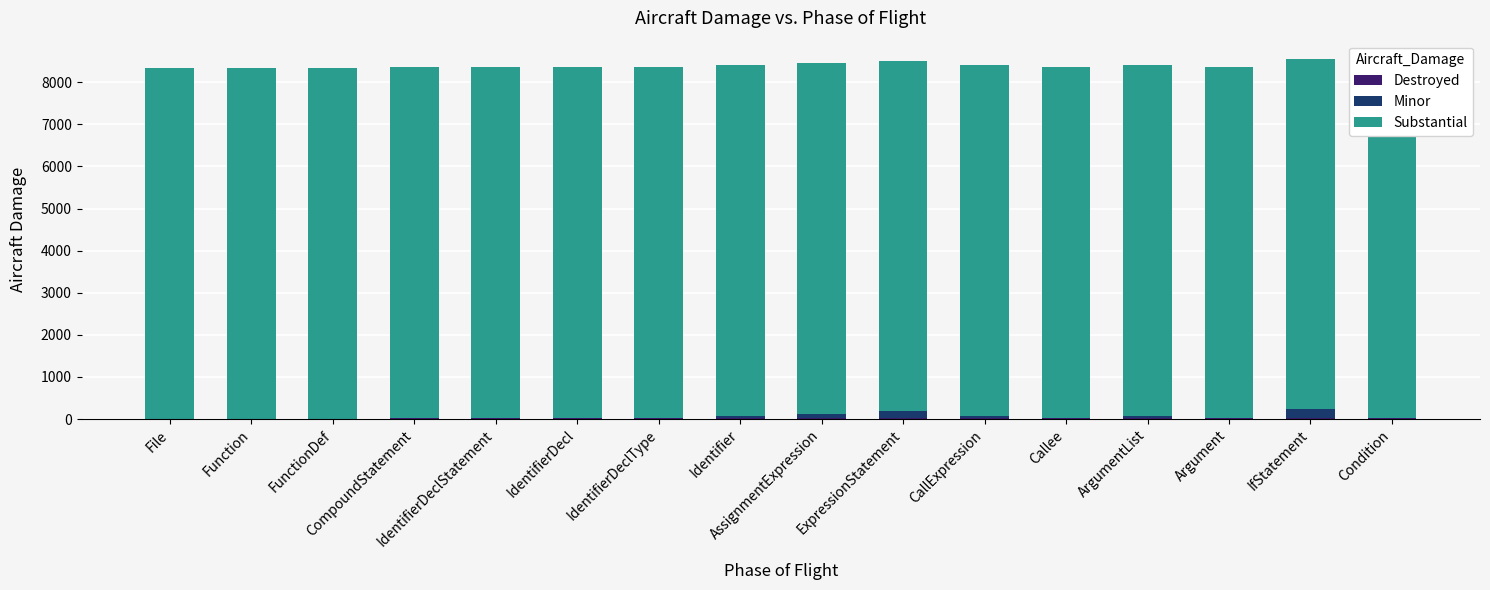

List the series in order of their peak value, highest first.

Substantial, Minor, Destroyed